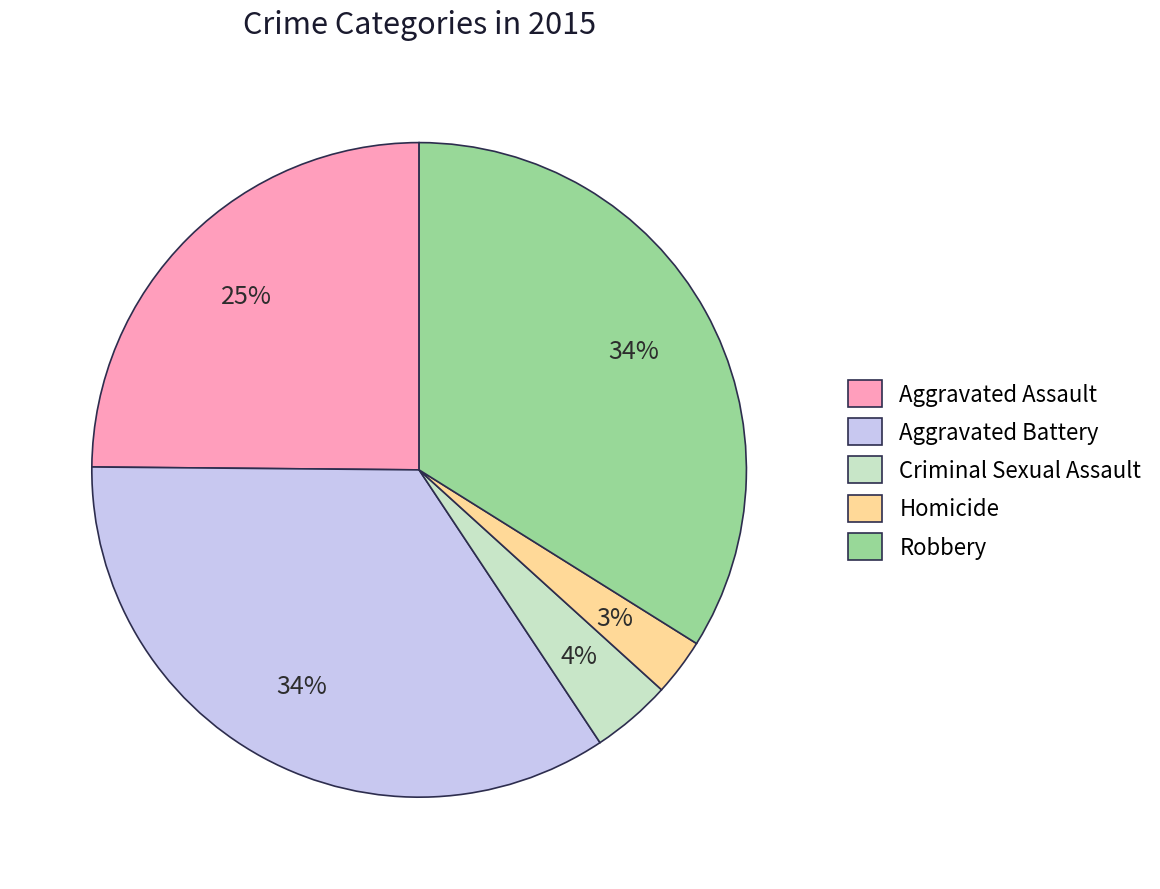

True or false: Criminal Sexual Assault accounts for 4% of the total.

True